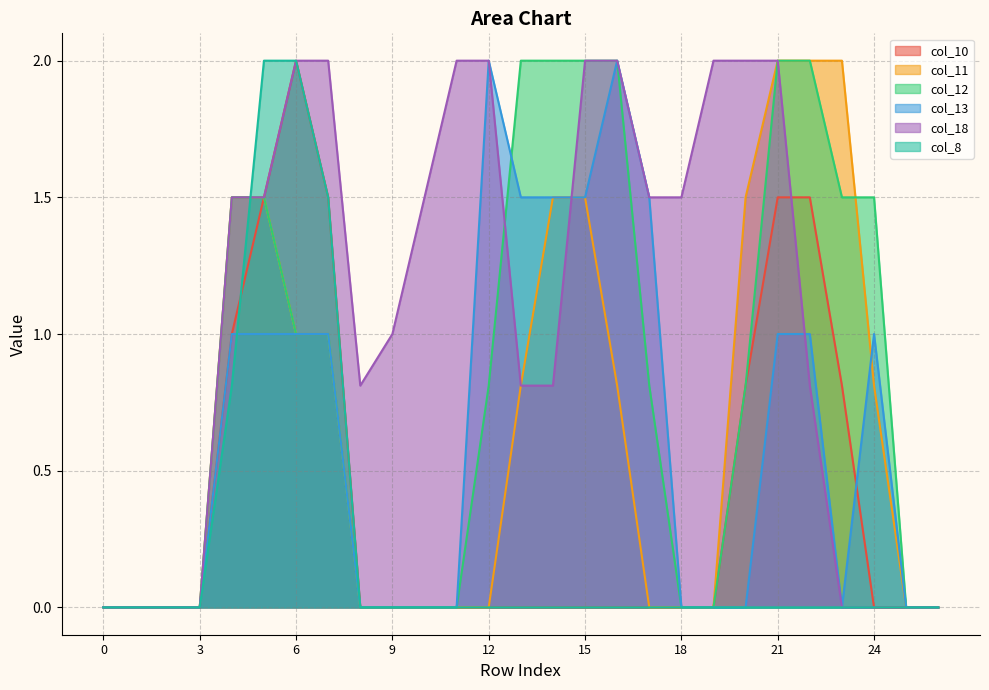

What is the total value across all series at 14?

5.8